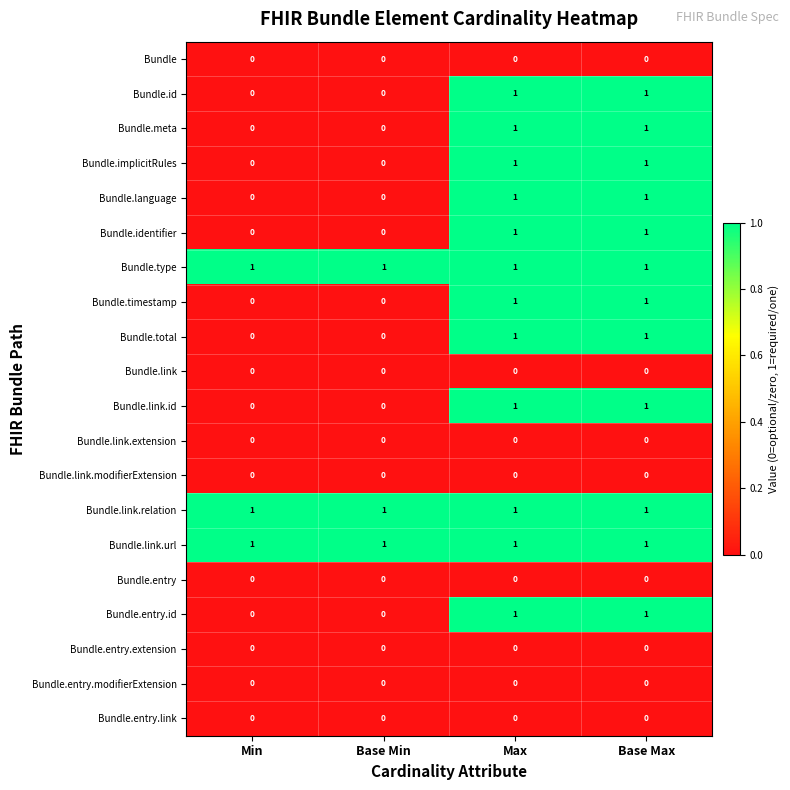

The Bundle.entry.modifierExtension series shows 0 at Min. True or false?

True